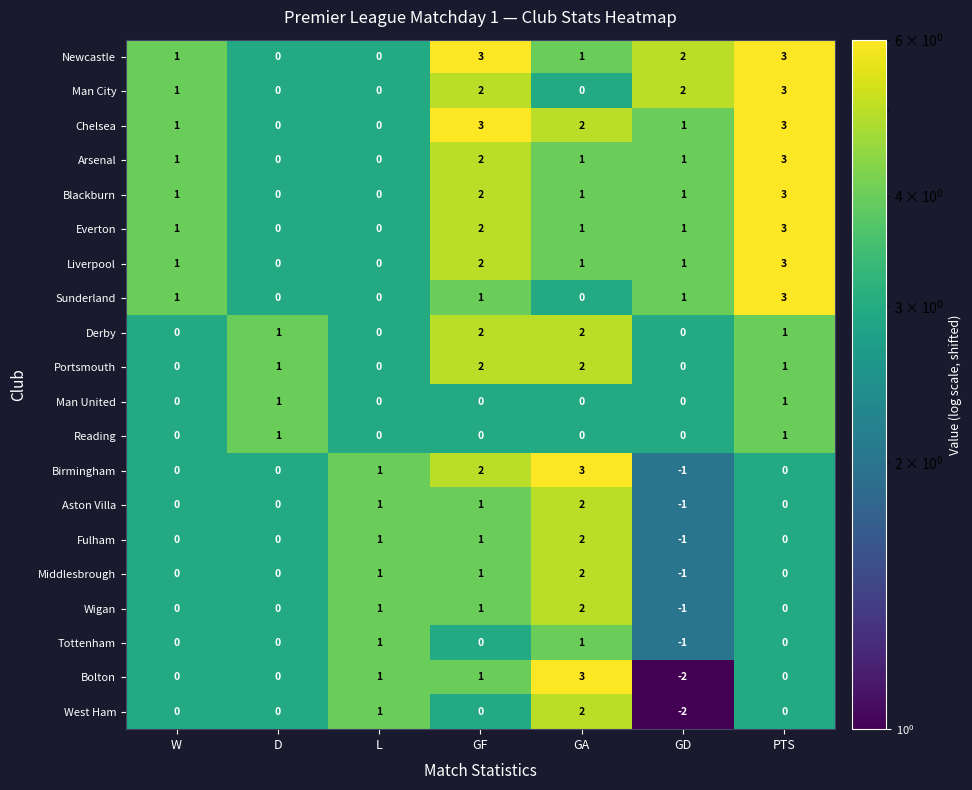

What is the maximum value shown in the chart?

3